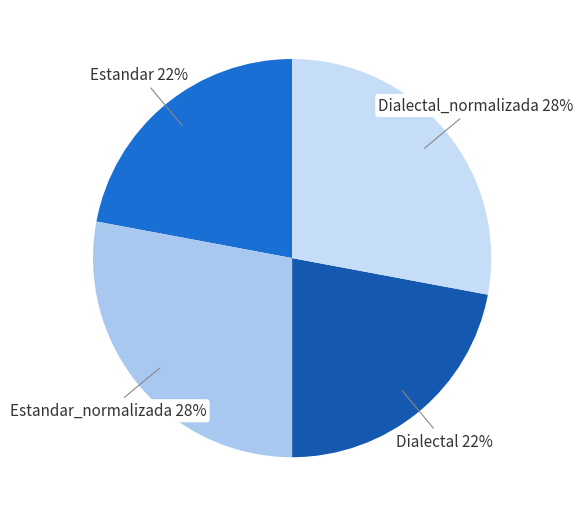

The Dialectal slice represents 22% of the pie. True or false?

True